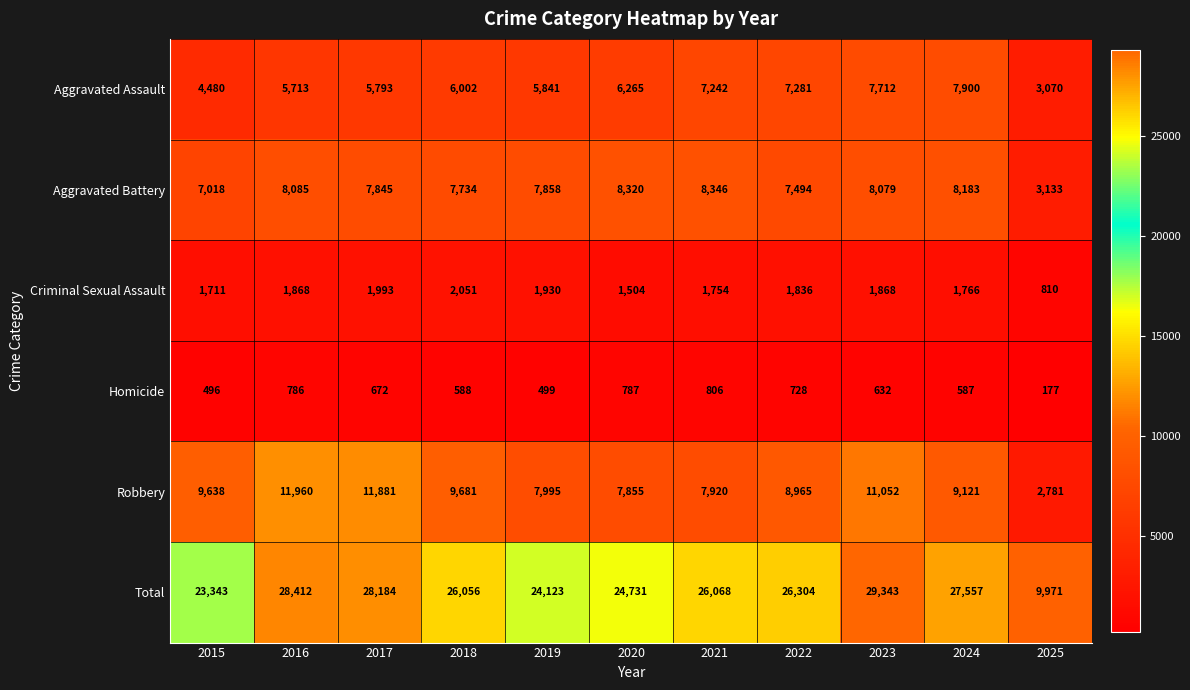

Where does the Robbery series first go above 9121?

2015